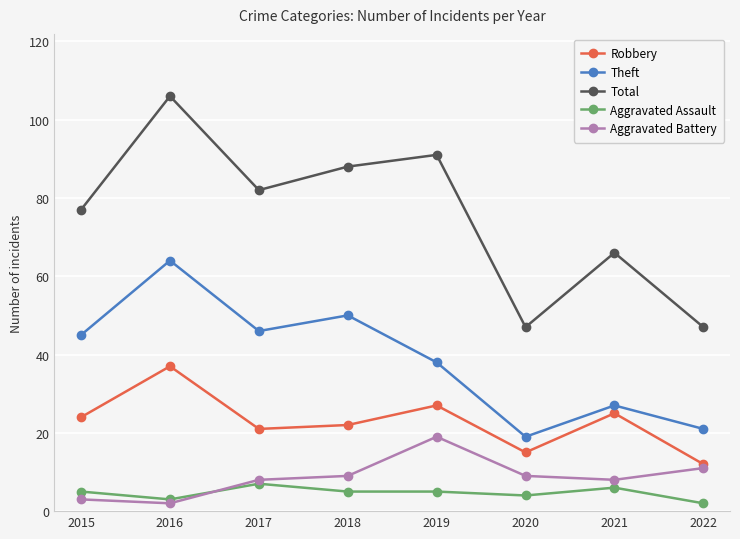

True or false: Theft and Aggravated Assault cross at least once.

False